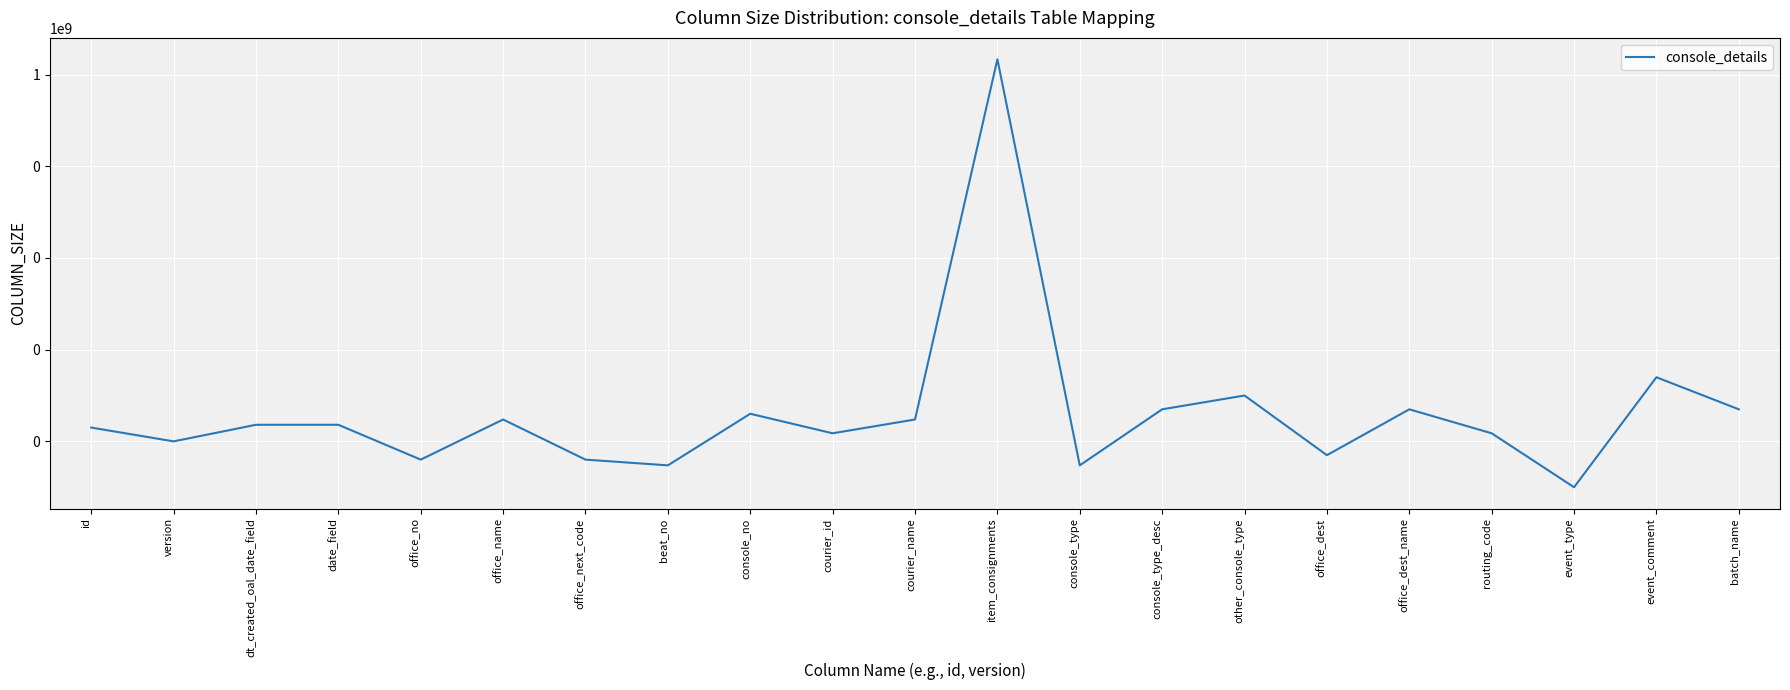

What is the ratio of the value at other_console_type to the value at dt_created_oal_date_field?

4.3